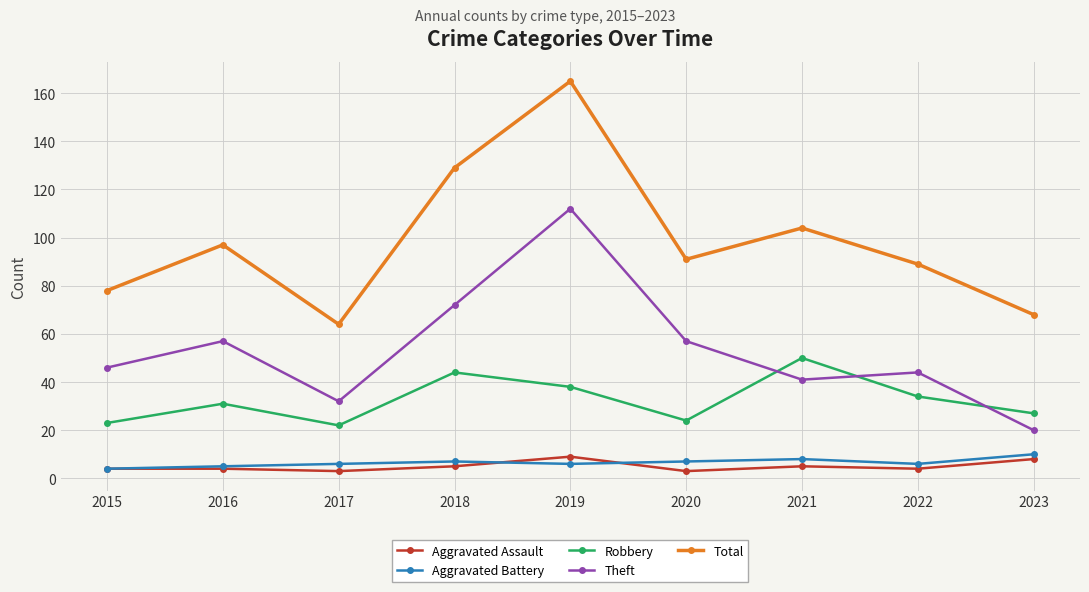

What are all the series names shown in the legend?

Aggravated Assault, Aggravated Battery, Robbery, Theft, Total